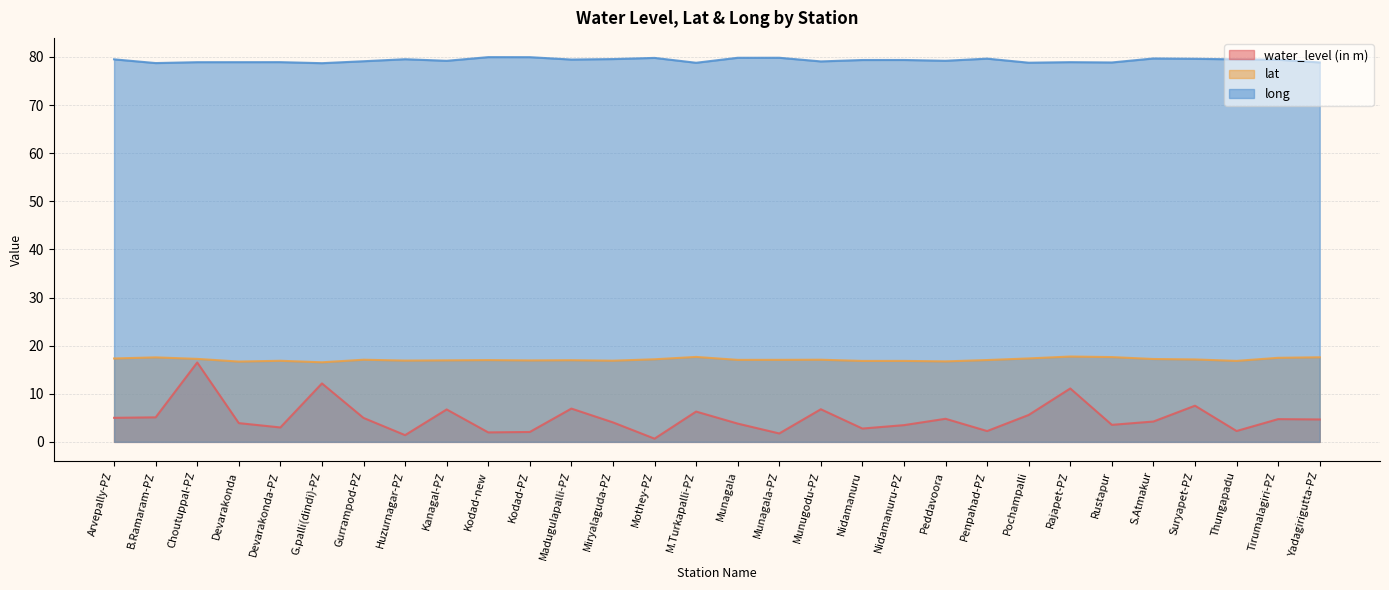

Where is the first local maximum for lat?

B.Ramaram-PZ